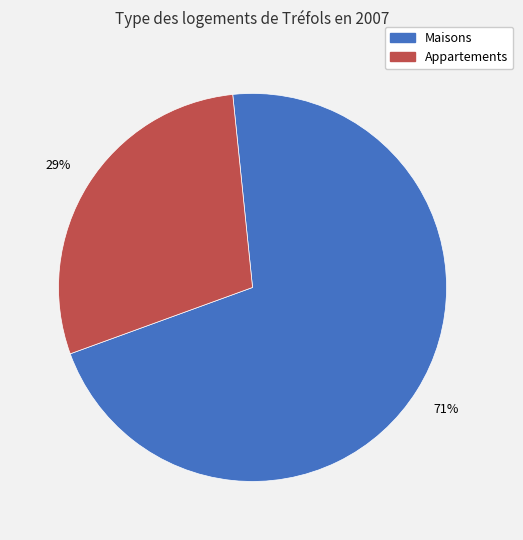

To the nearest percent, what is the difference between the largest and smallest slice percentages?

42%